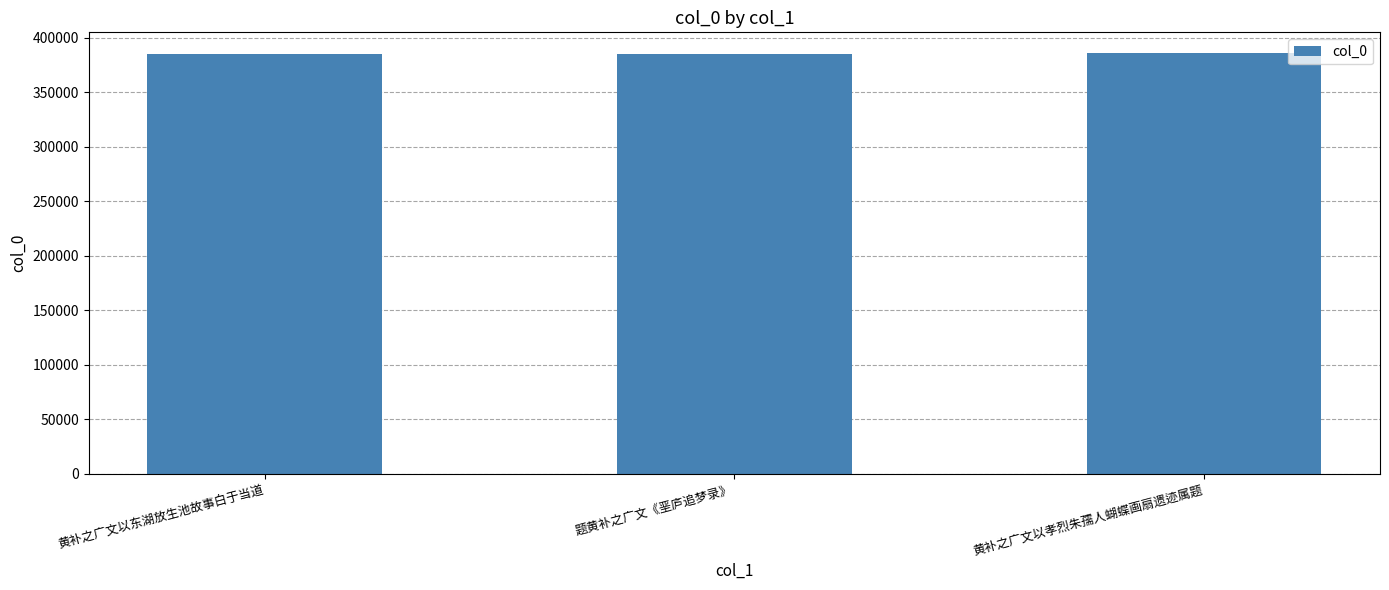

The chart shows a value of 384882 at 题黄补之广文《垩庐追梦录》. True or false?

True